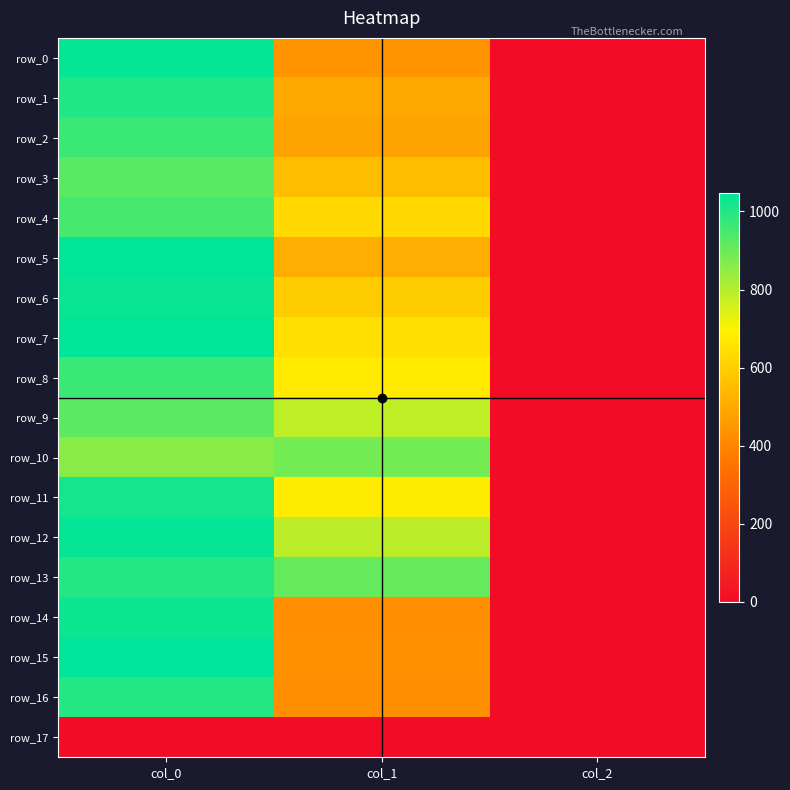

Between col_0 and col_2, which is larger?

col_0